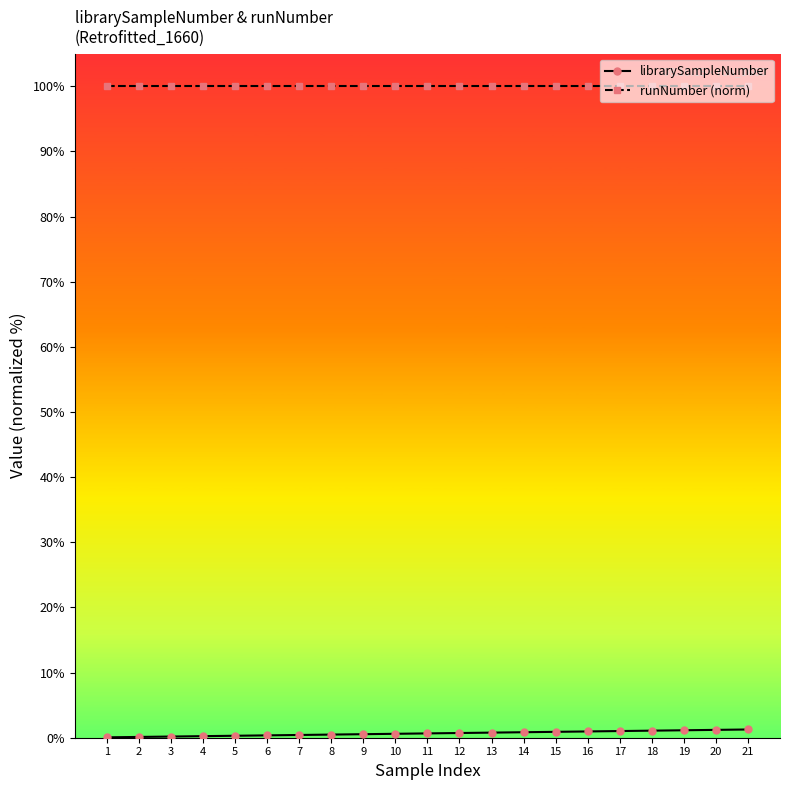

At 17, list the series in order from largest to smallest.

runNumber (norm), librarySampleNumber